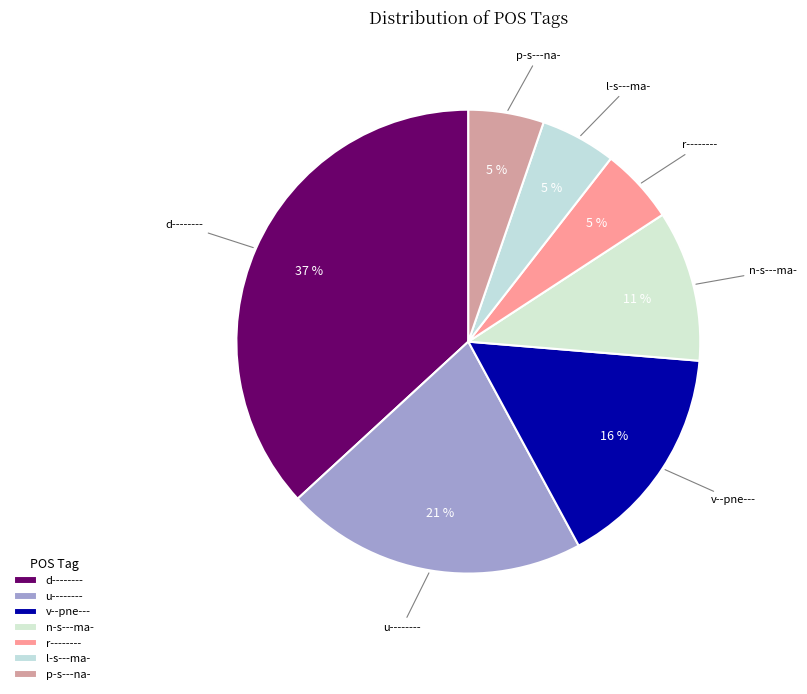

What is the largest slice in the pie chart?

d--------